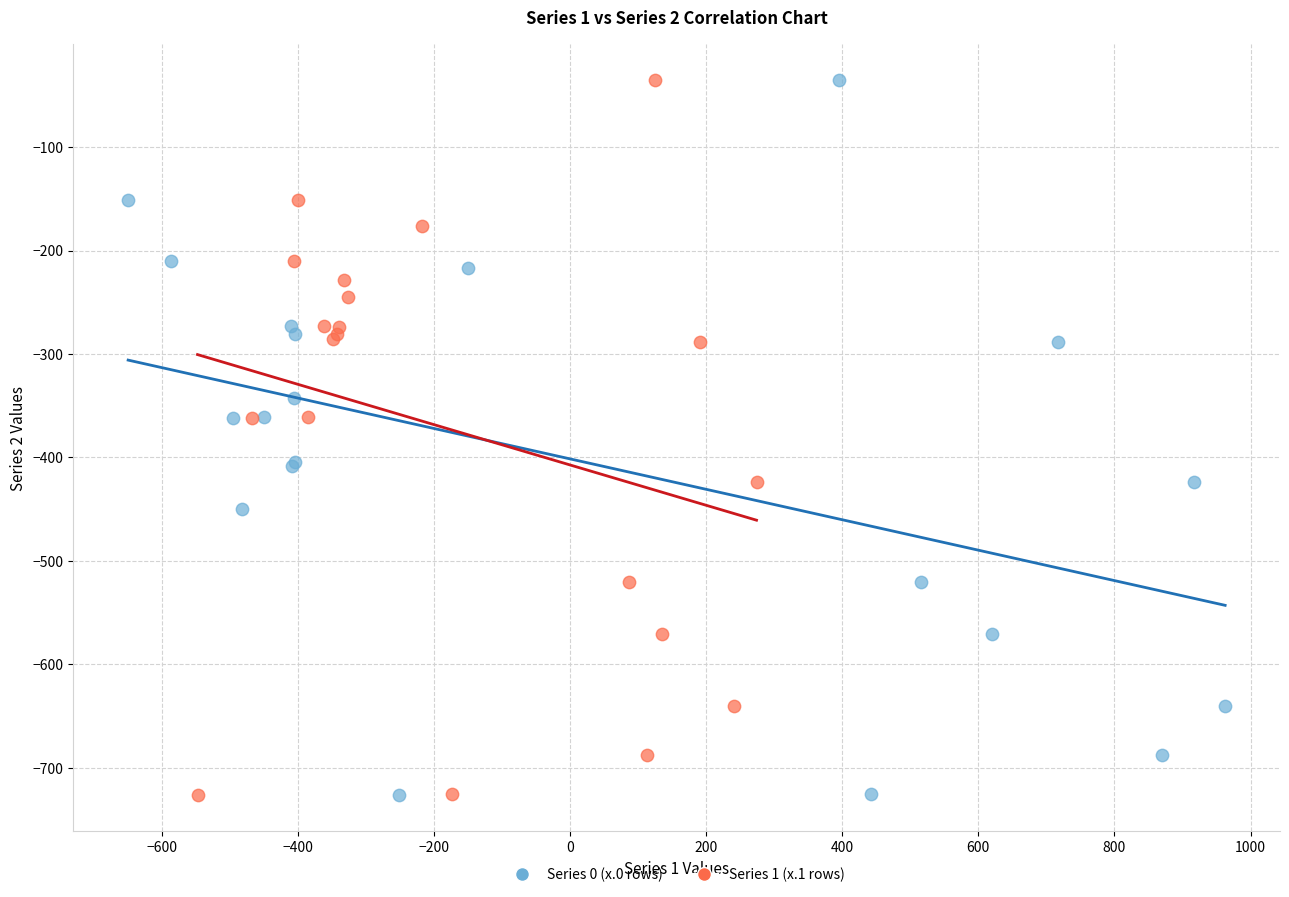

What are all the series names shown in the legend?

Series 0 (x.0 rows), Series 1 (x.1 rows)